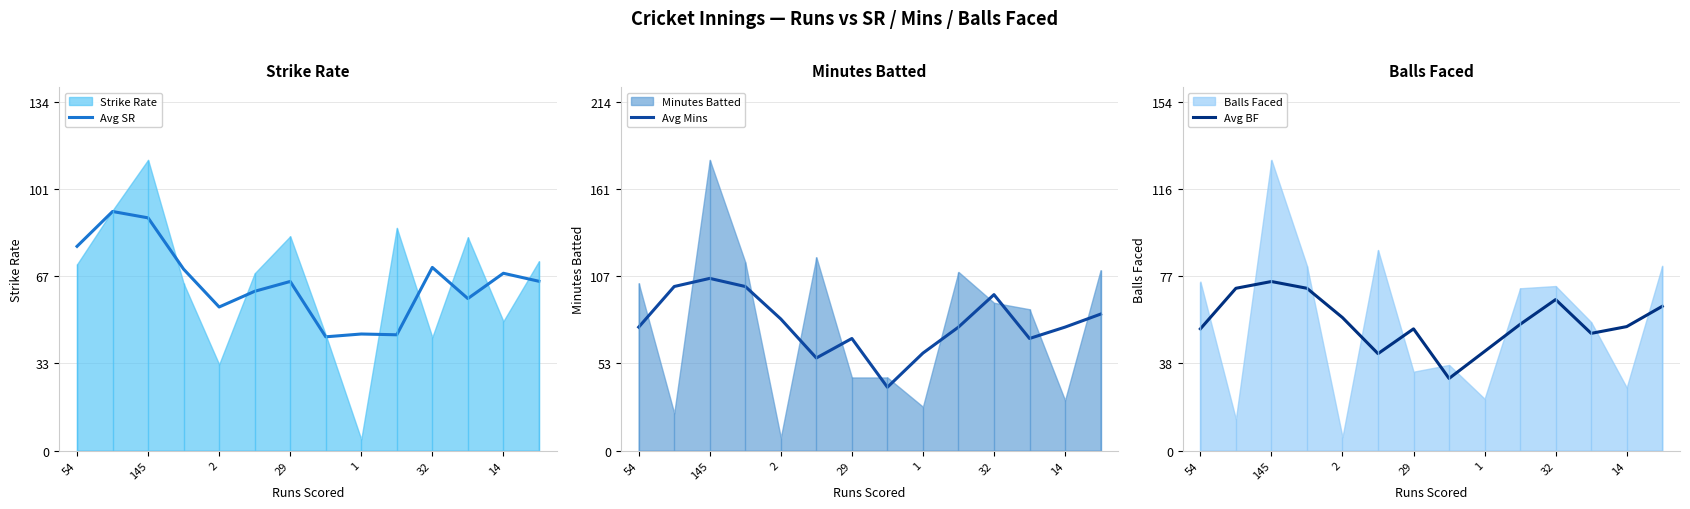

What is the highest value of the Avg BF series?

75